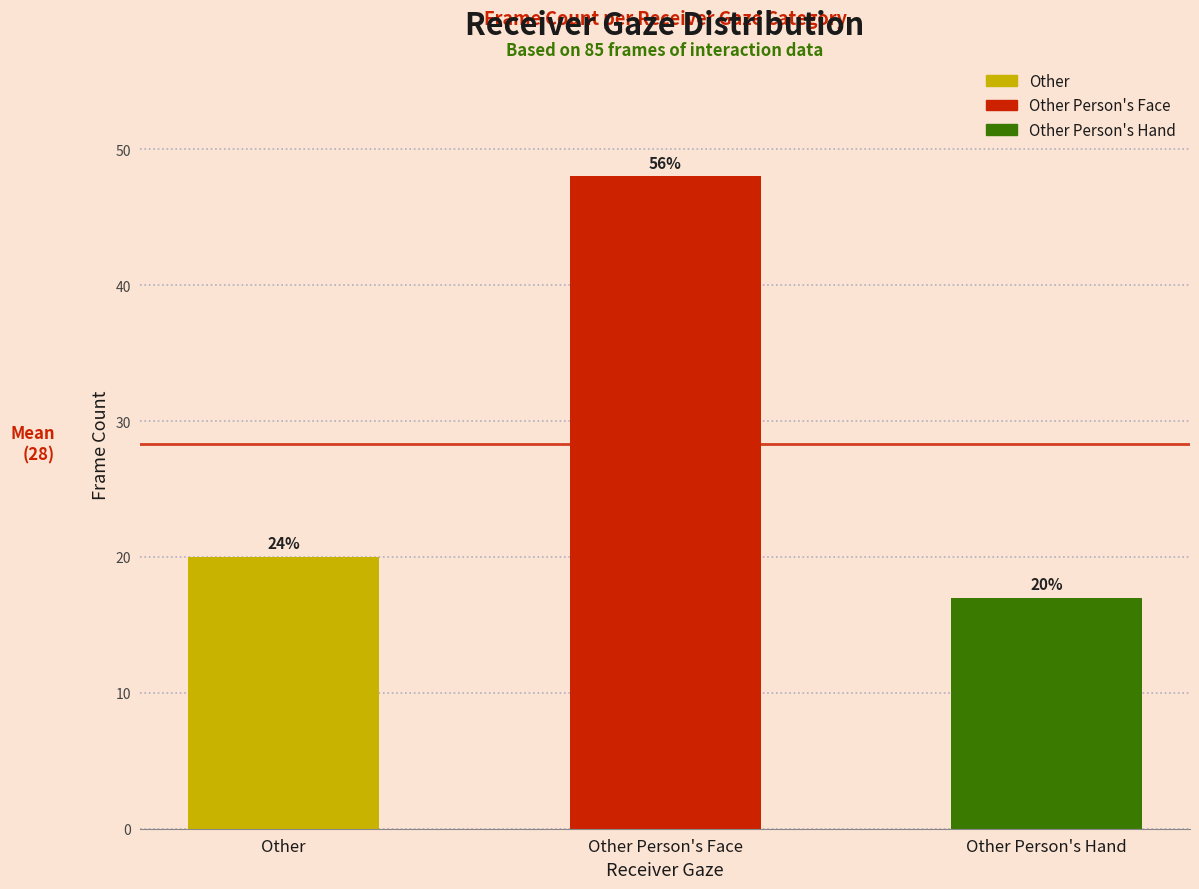

Where does the data first go above 20?

Other Person's Face